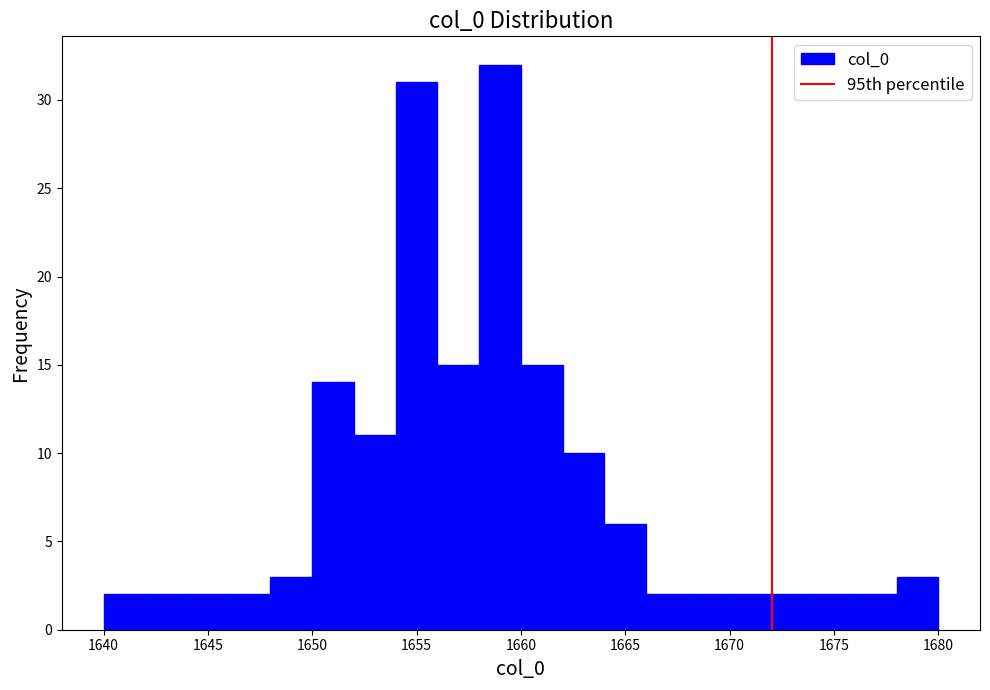

Reading left to right, list every bar in this chart as the range it spans on the x-axis followed by its height. The values are not printed on the chart, so give them approximately, as read against the axis.

1640 to 1642: 2
1642 to 1644: 2
1644 to 1646: 2
1646 to 1648: 2
1648 to 1650: 3
1650 to 1652: 14
1652 to 1654: 11
1654 to 1656: 31
1656 to 1658: 15
1658 to 1660: 32
1660 to 1662: 15
1662 to 1664: 10
1664 to 1666: 6
1666 to 1668: 2
1668 to 1670: 2
1670 to 1672: 2
1672 to 1674: 2
1674 to 1676: 2
1676 to 1678: 2
1678 to 1680: 3